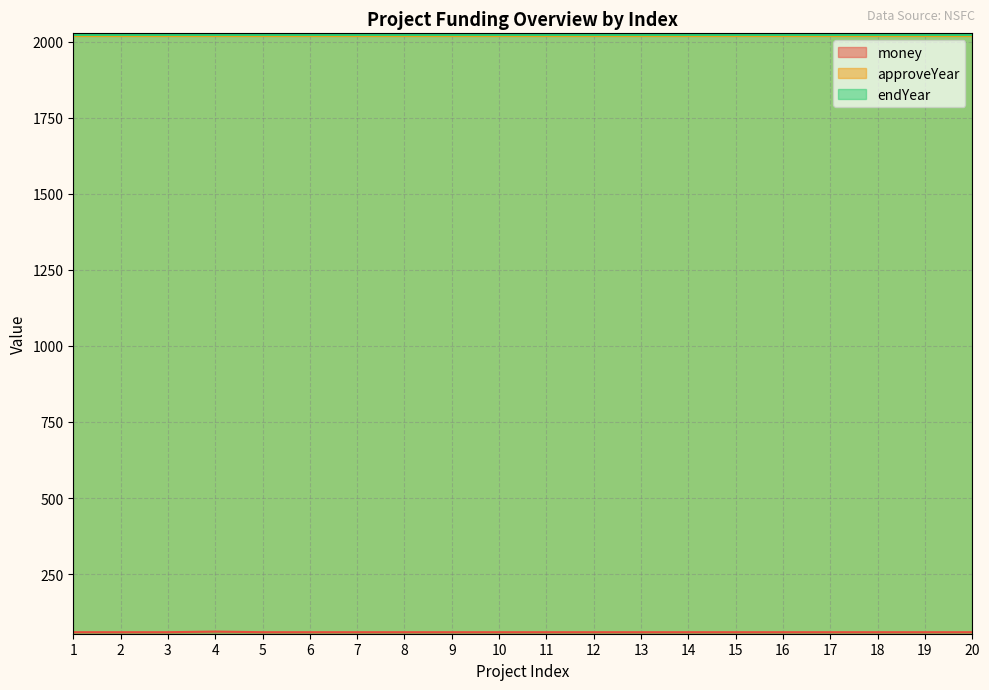

True or false: approveYear and money intersect in this chart.

False